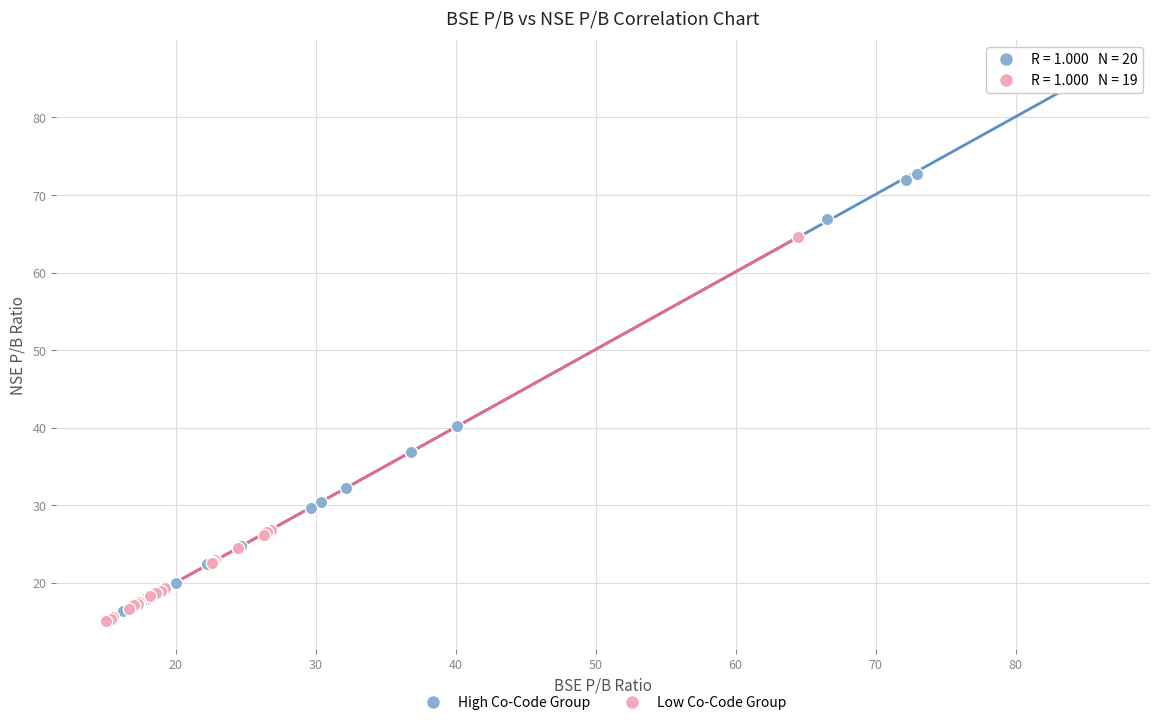

What are all the series names shown in the legend?

High Co-Code Group, Low Co-Code Group